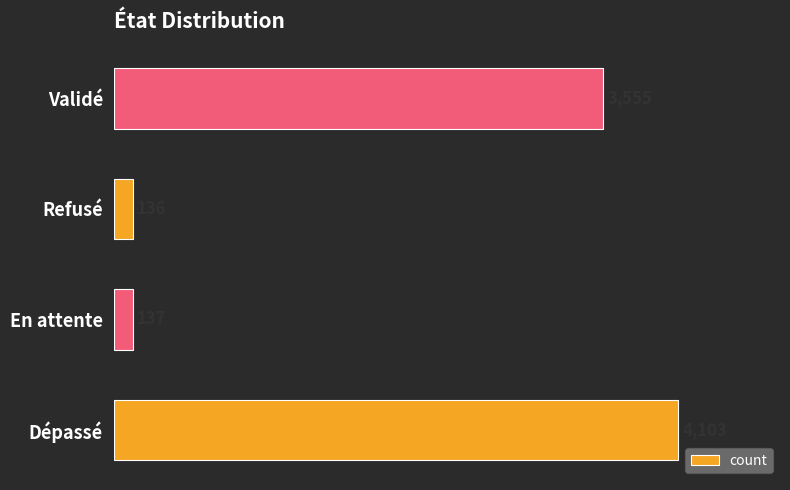

Is it true that the value at Dépassé is 4103?

True